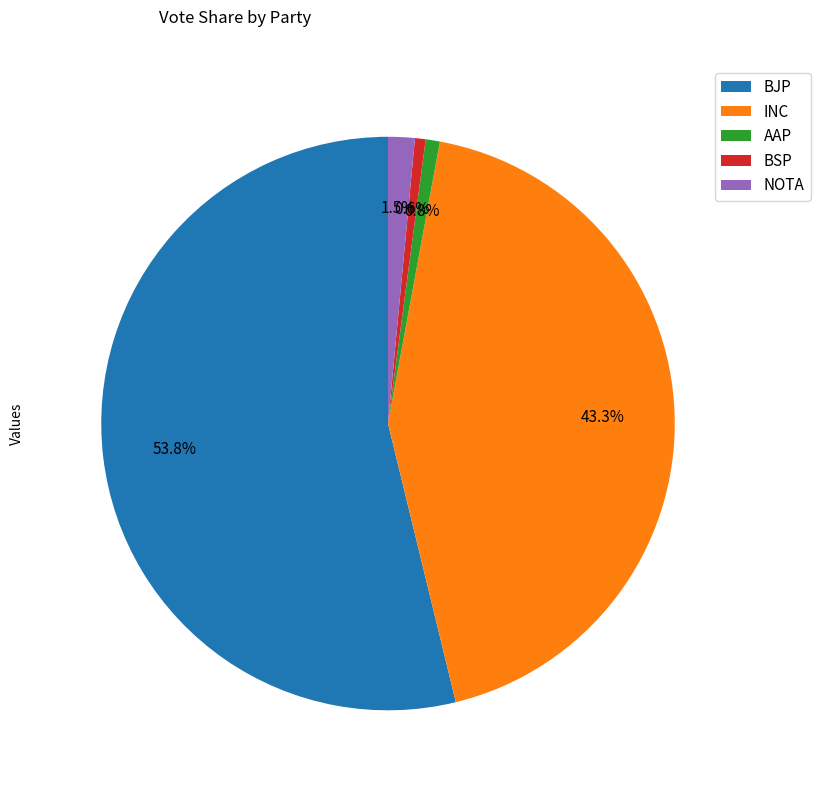

Which slice is the largest?

BJP